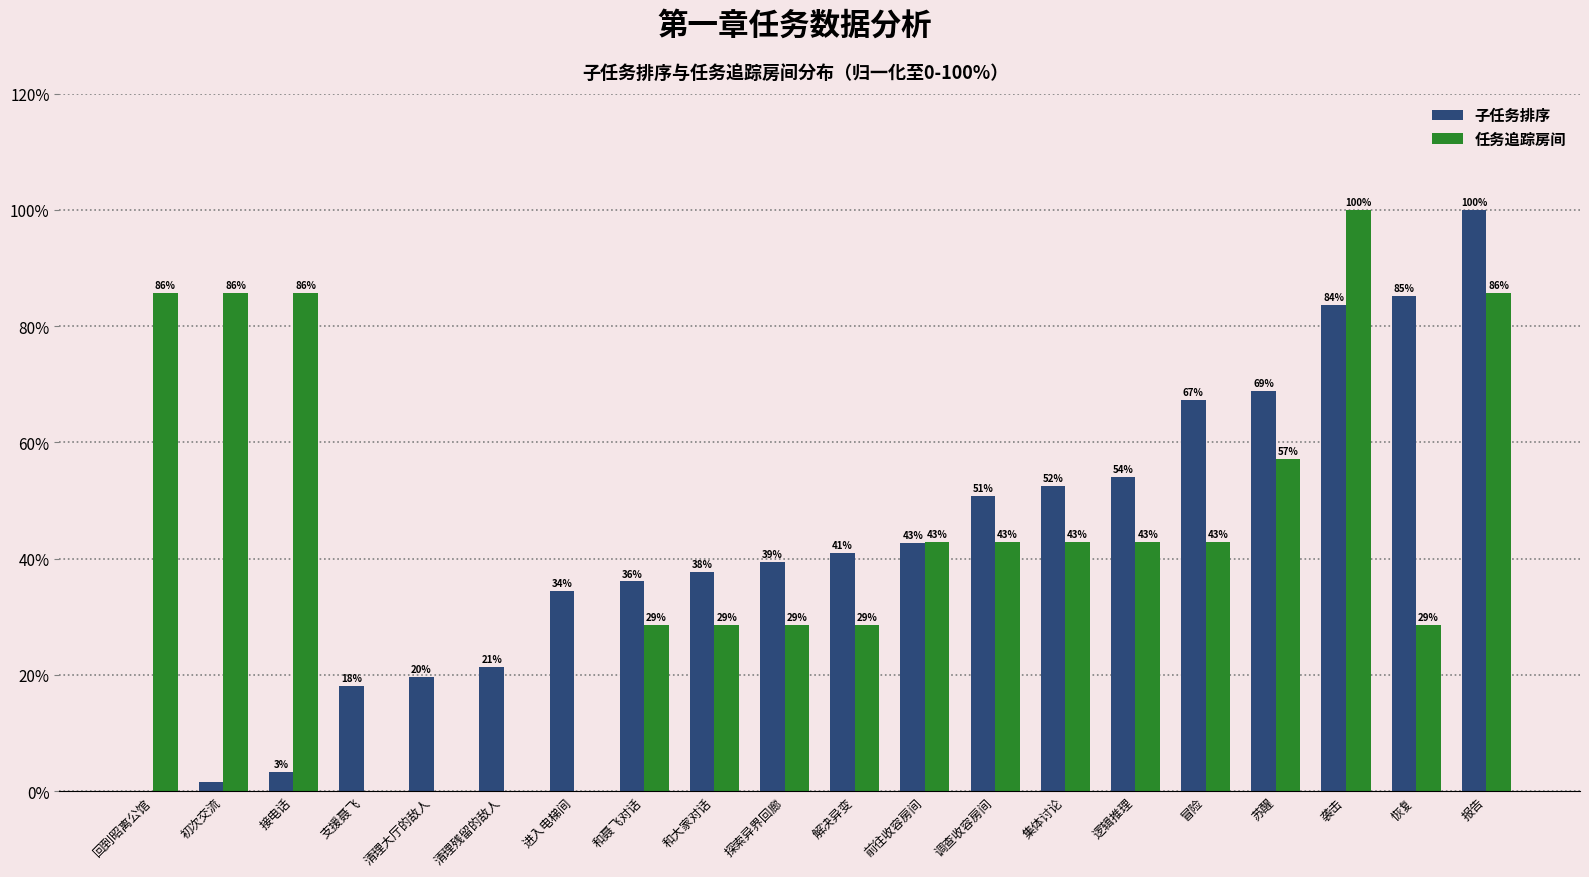

Where does the 任务追踪房间 series first go above 42?

回到昭离公馆